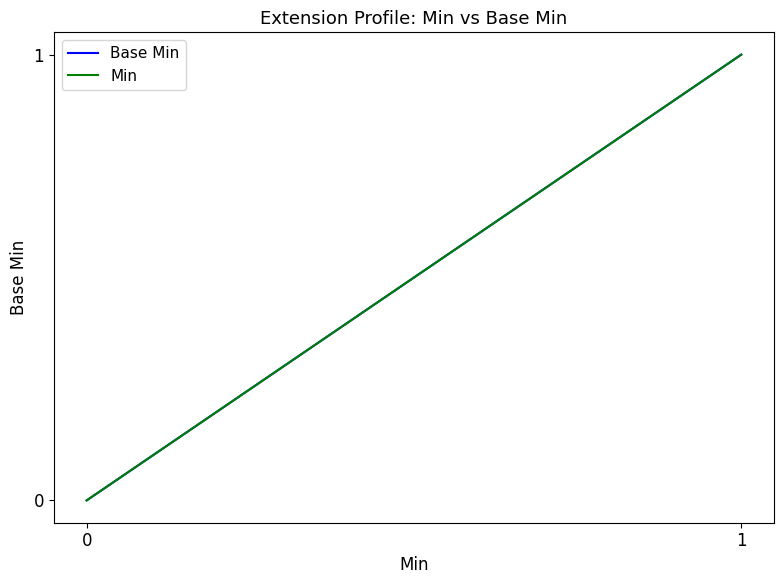

How many series are shown in this chart?

2